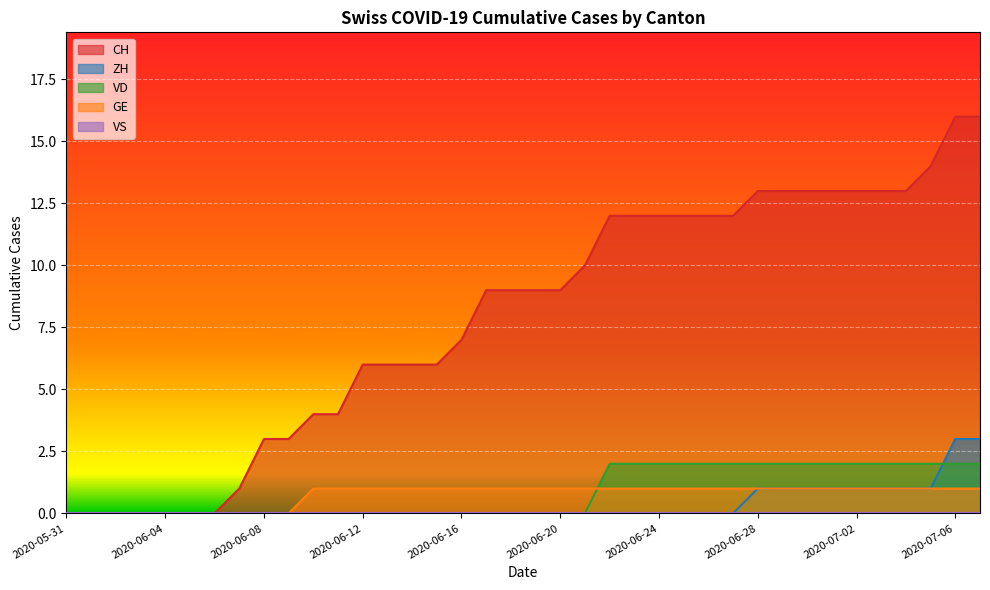

What is the spread (max minus min) of values at 2020-07-01?

12